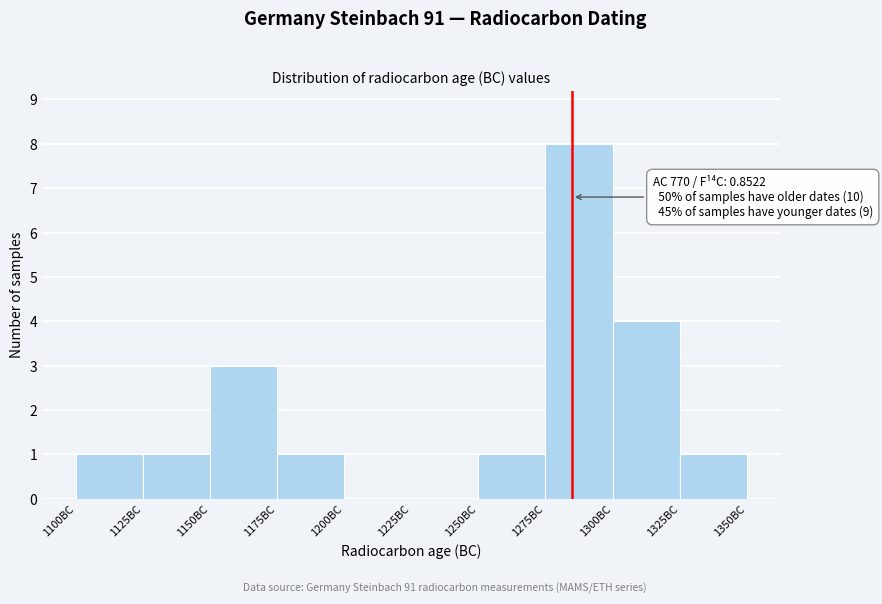

Over which range of the x-axis is the bar tallest?

1275 to 1300